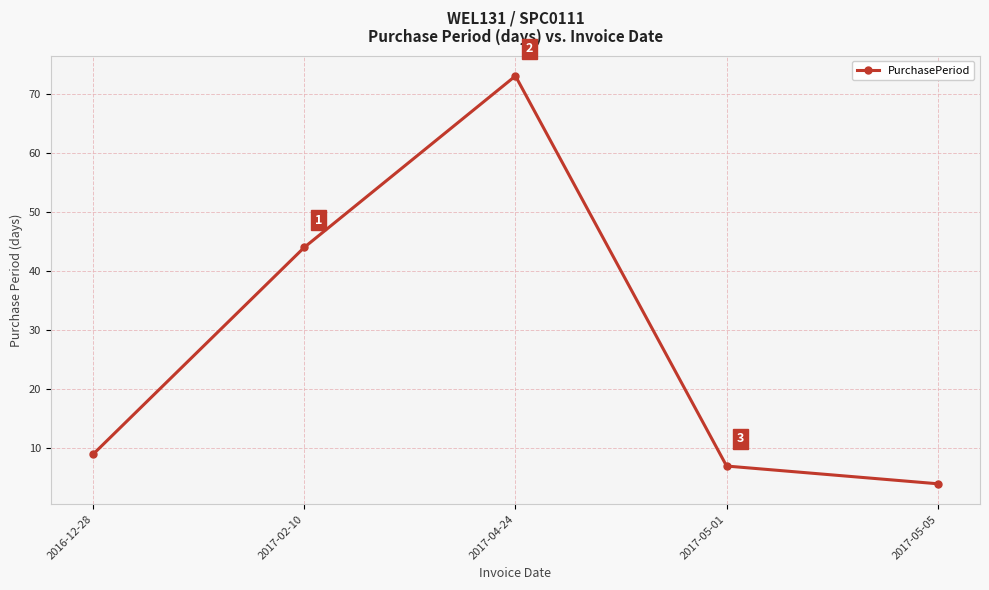

Which has a higher value, 2016-12-28 or 2017-05-05?

2016-12-28